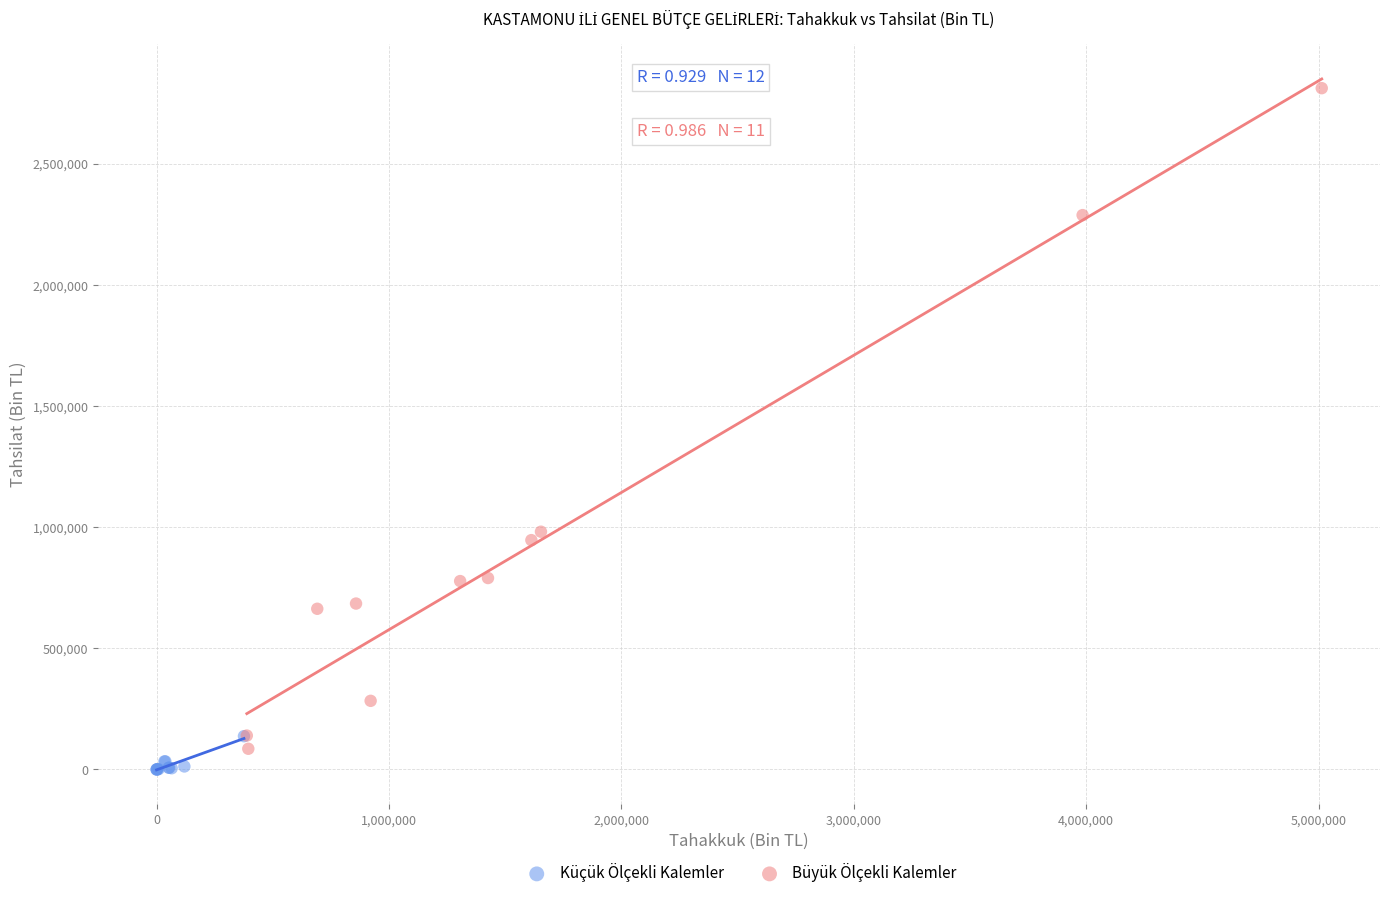

Which series has the widest spread of Y values?

Büyük Ölçekli Kalemler